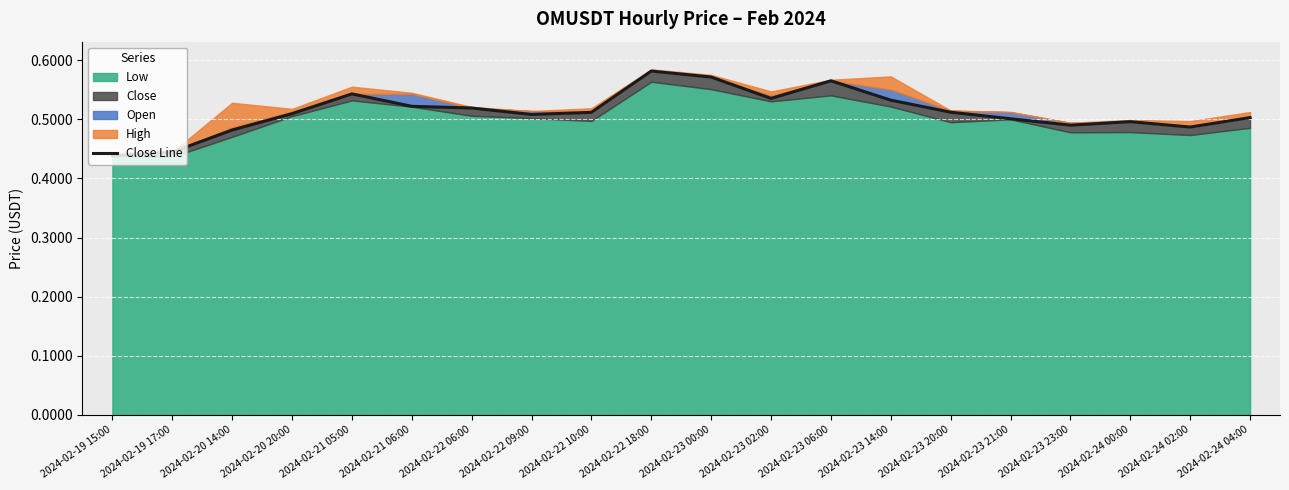

At which category does the data reach its first local valley?

2024-02-22 09:00